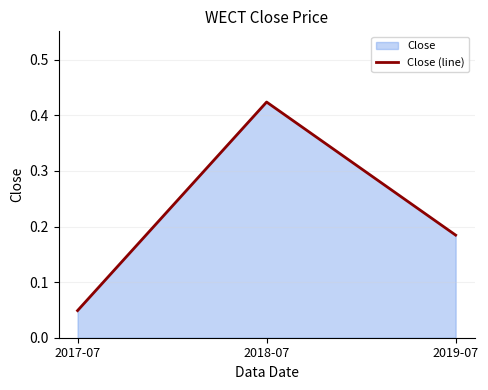

What is the greatest value displayed?

0.4